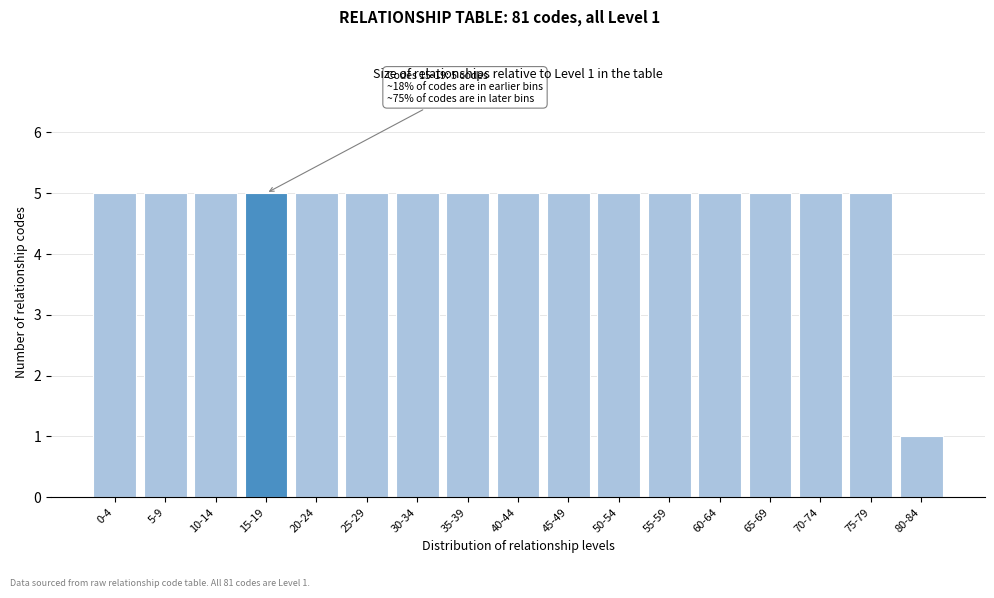

Reading left to right, what are all the values shown in this chart?

0-4=5	5-9=5	10-14=5	15-19=5	20-24=5	25-29=5	30-34=5	35-39=5	40-44=5	45-49=5	50-54=5	55-59=5	60-64=5	65-69=5	70-74=5	75-79=5	80-84=1